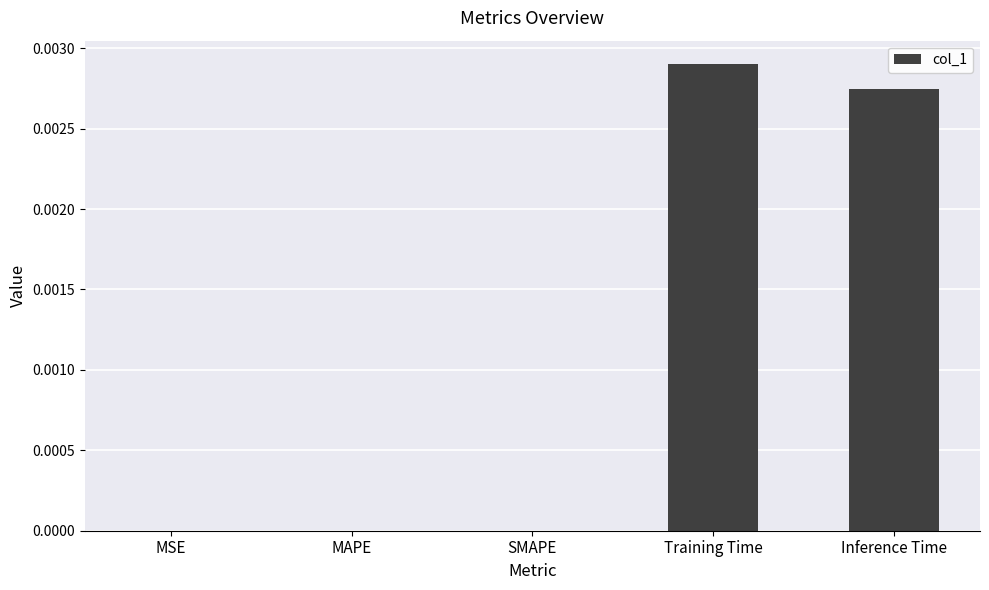

Are the bars horizontal?

No